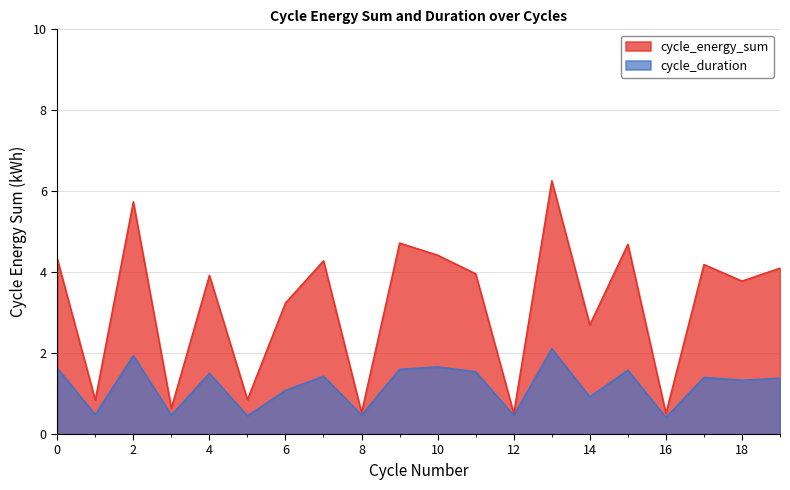

Which category has the highest value across all series?

13